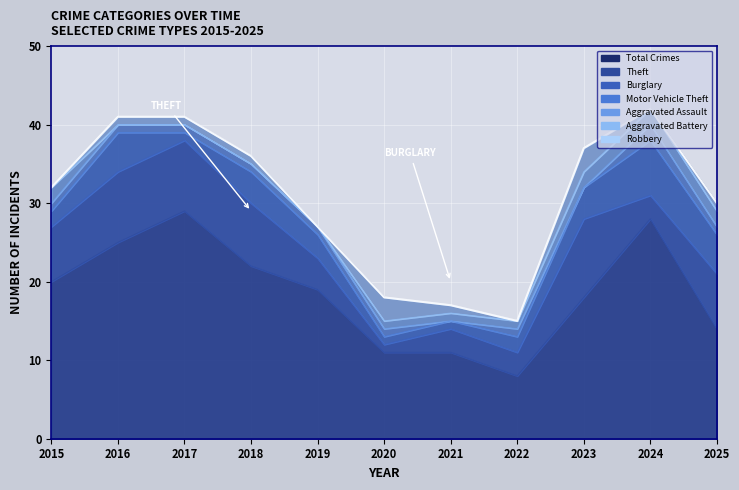

How many lines are shown in the chart?

6